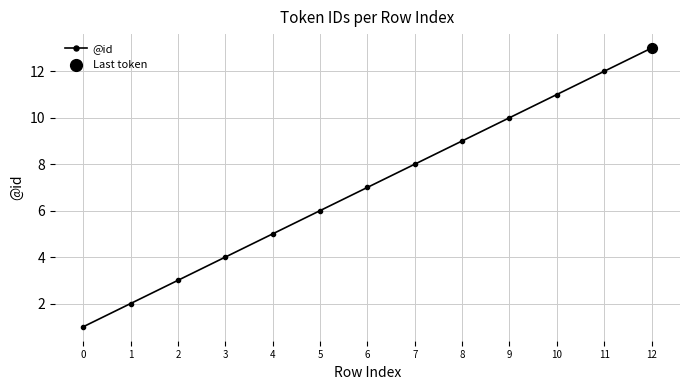

Between 11 and 12, which is larger?

12